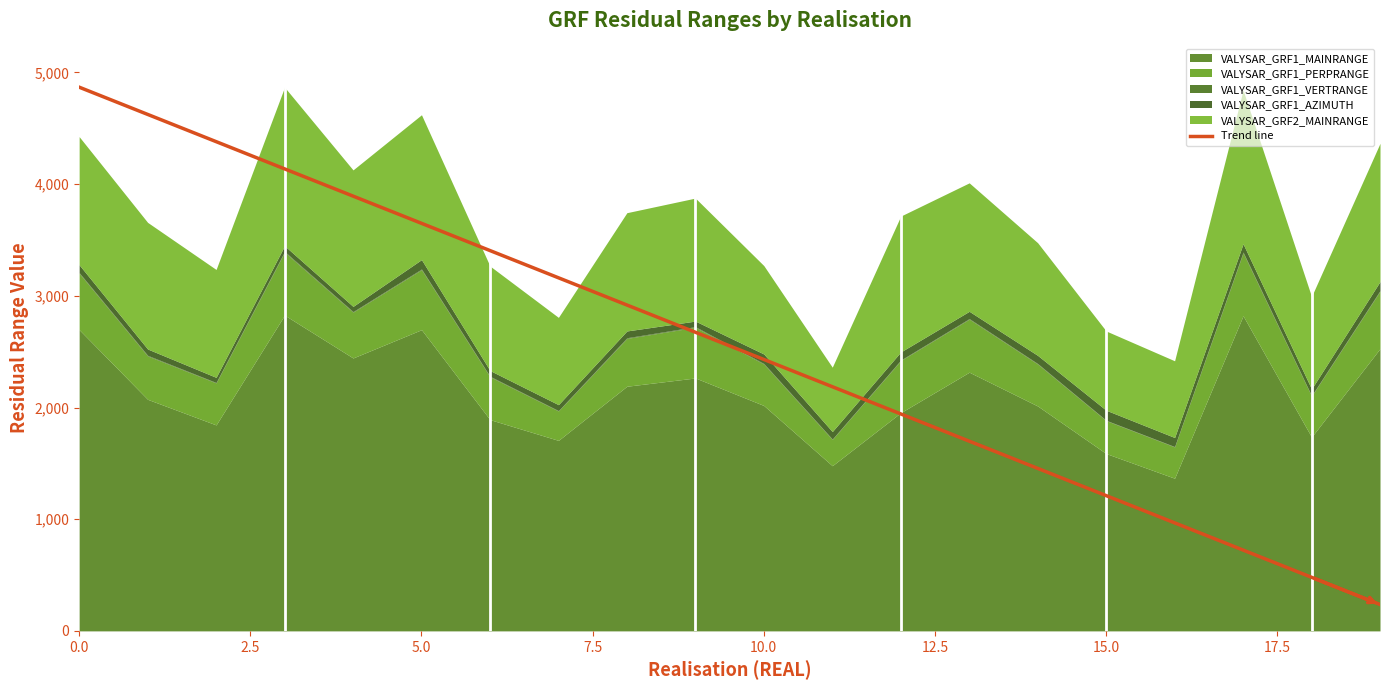

What is the highest value of the Trend line series?

4868.0